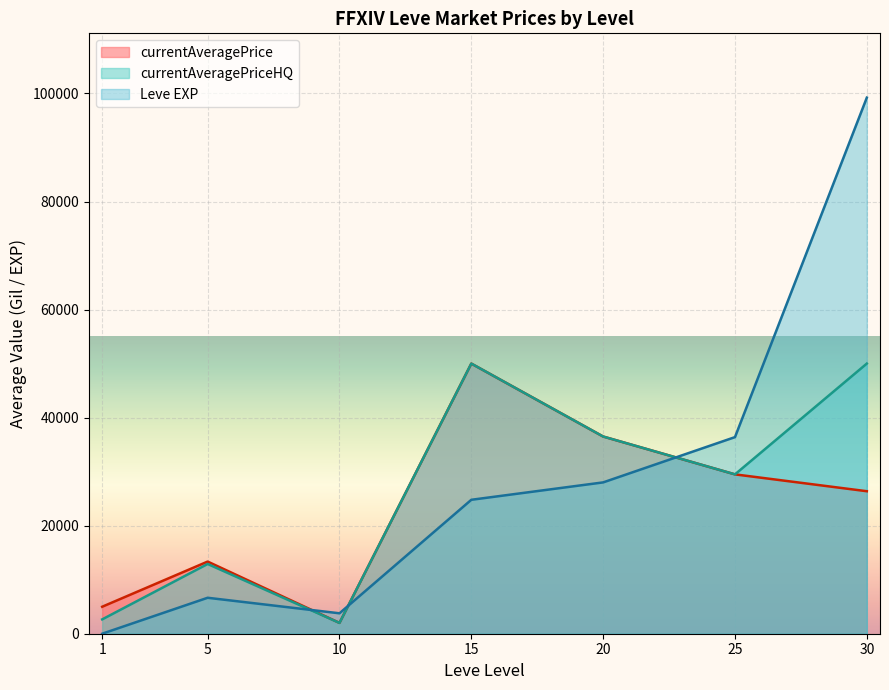

What is the spread (max minus min) of values at 30?

72845.0